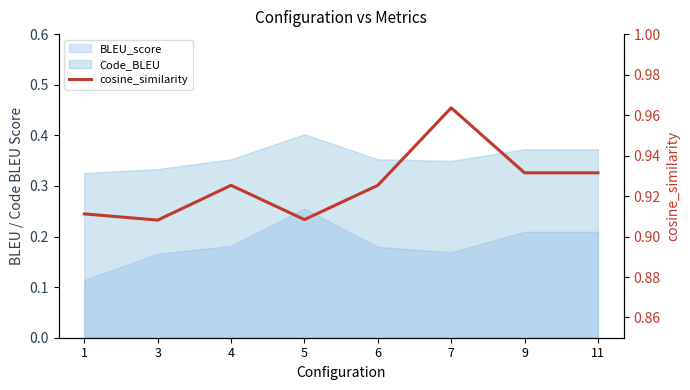

Between 5 and 3, which is larger?

5